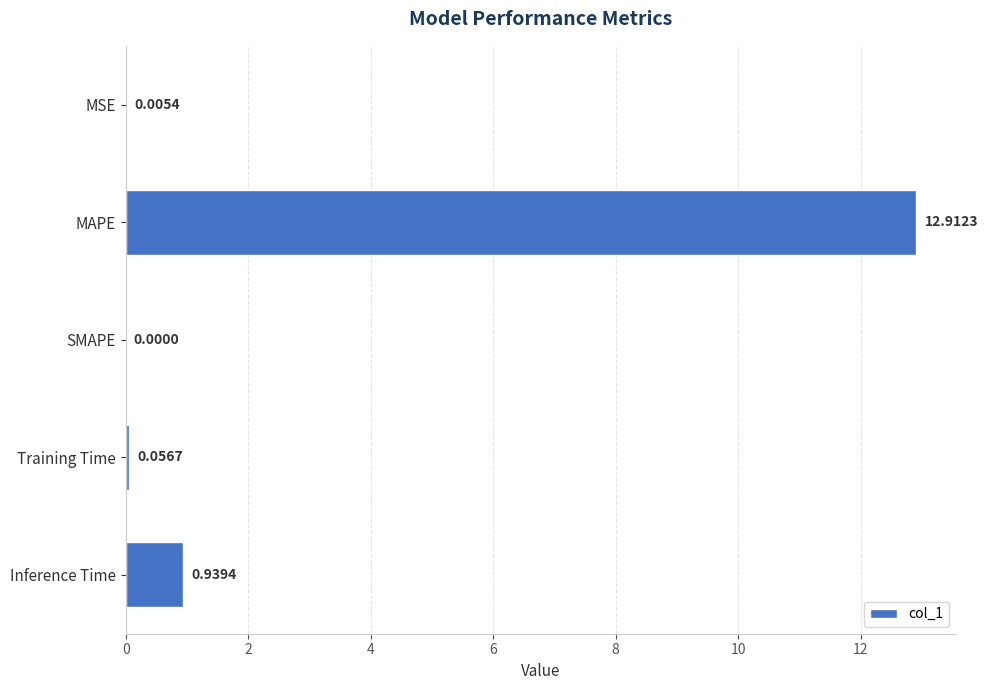

Which category has the highest value across all series?

MAPE